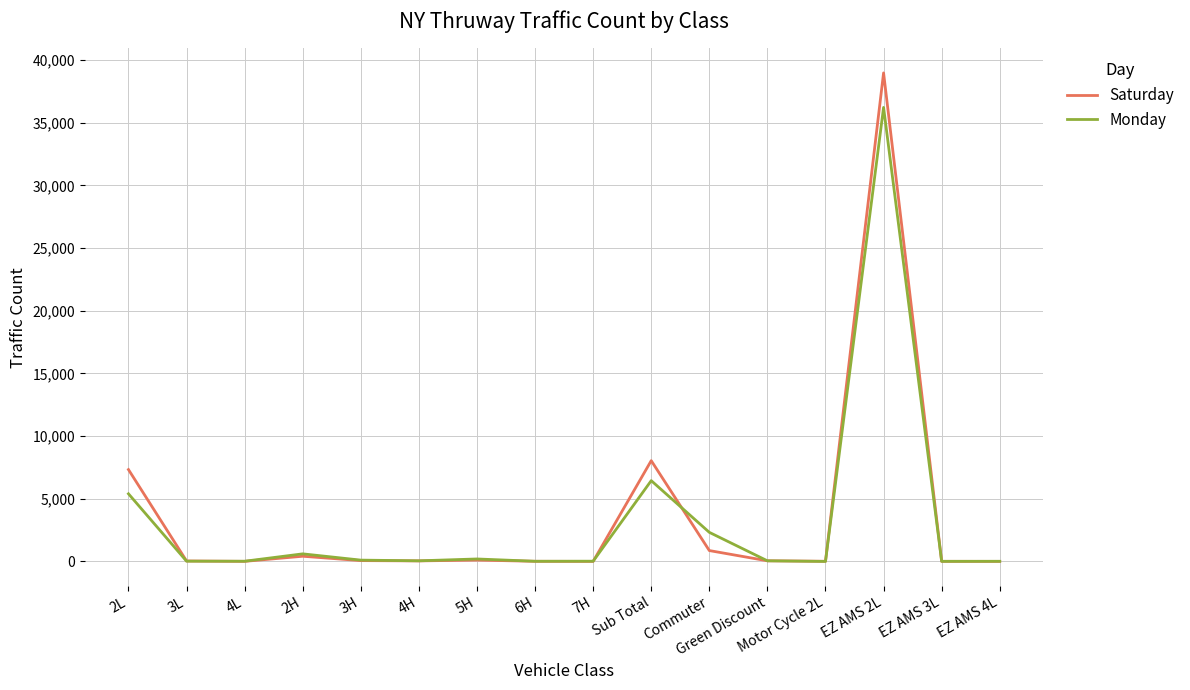

Which label corresponds to the largest value in the chart?

EZ AMS 2L